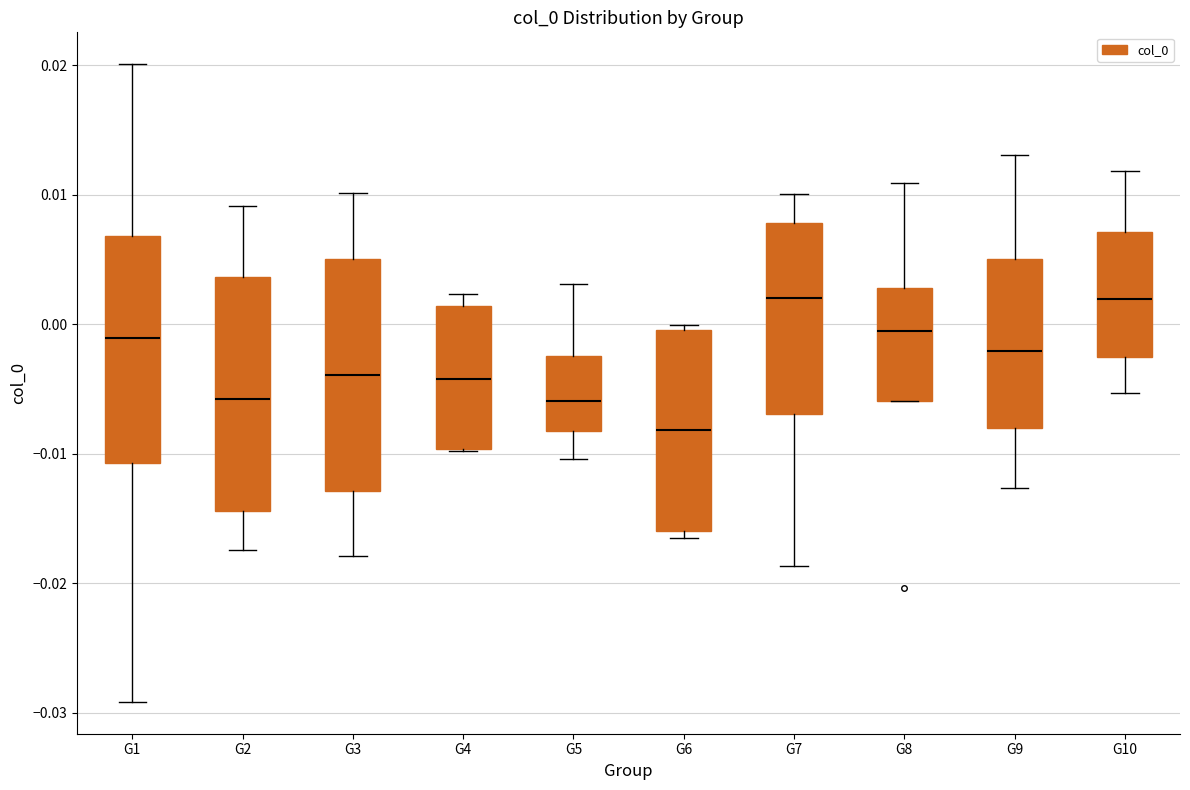

Where does the upper whisker of the box for G5 end on the y-axis? The values are not printed on the chart, so give them approximately, as read against the axis.

0.003